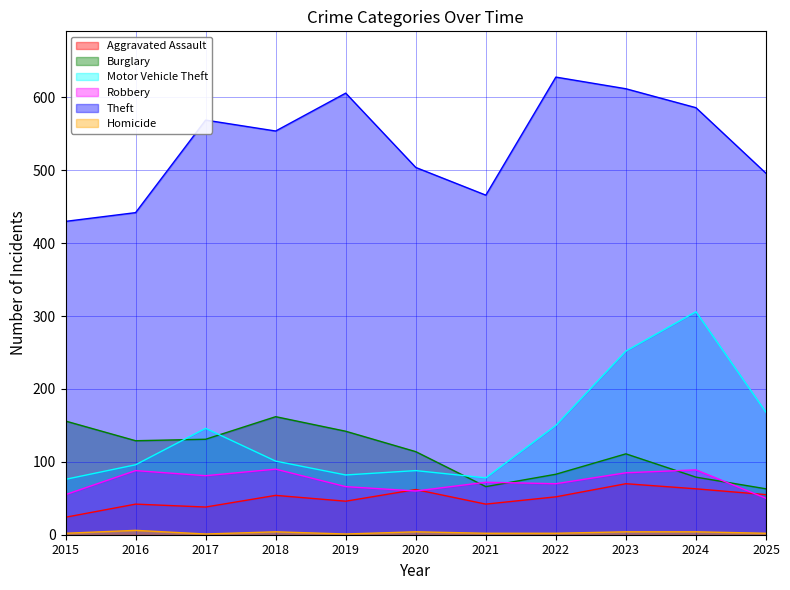

How many times do Burglary and Motor Vehicle Theft cross each other?

3